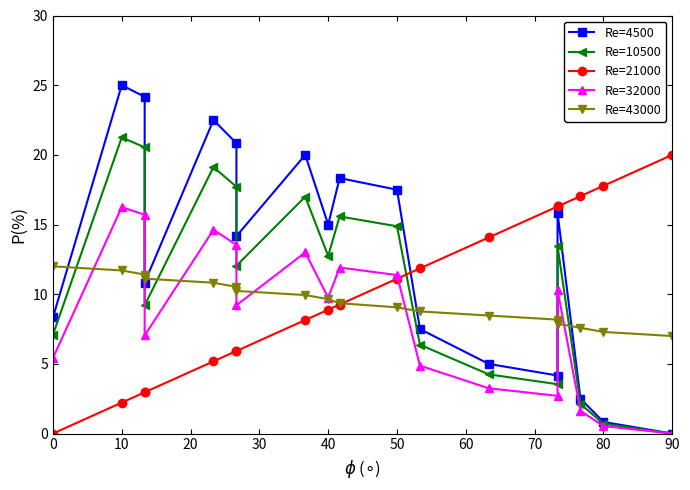

Reading left to right, transcribe all the data shown in this chart.

Re=4500: 8.3	25.0	24.2	10.8	22.5	20.8	14.2	20.0	15.0	18.3	17.5	7.5	5.0	4.2	15.8	2.5	0.8	0.0
Re=10500: 7.1	21.2	20.5	9.2	19.1	17.7	12.0	17.0	12.8	15.6	14.9	6.4	4.2	3.5	13.5	2.1	0.7	0.0
Re=21000: 0.0	2.2	3.0	3.0	5.2	5.9	5.9	8.1	8.9	9.3	11.1	11.9	14.1	16.3	16.3	17.0	17.8	20.0
Re=32000: 5.4	16.2	15.7	7.0	14.6	13.5	9.2	13.0	9.8	11.9	11.4	4.9	3.2	2.7	10.3	1.6	0.5	0.0
Re=43000: 12.0	11.7	11.4	11.1	10.8	10.5	10.2	9.9	9.6	9.4	9.1	8.8	8.5	8.2	7.9	7.6	7.3	7.0